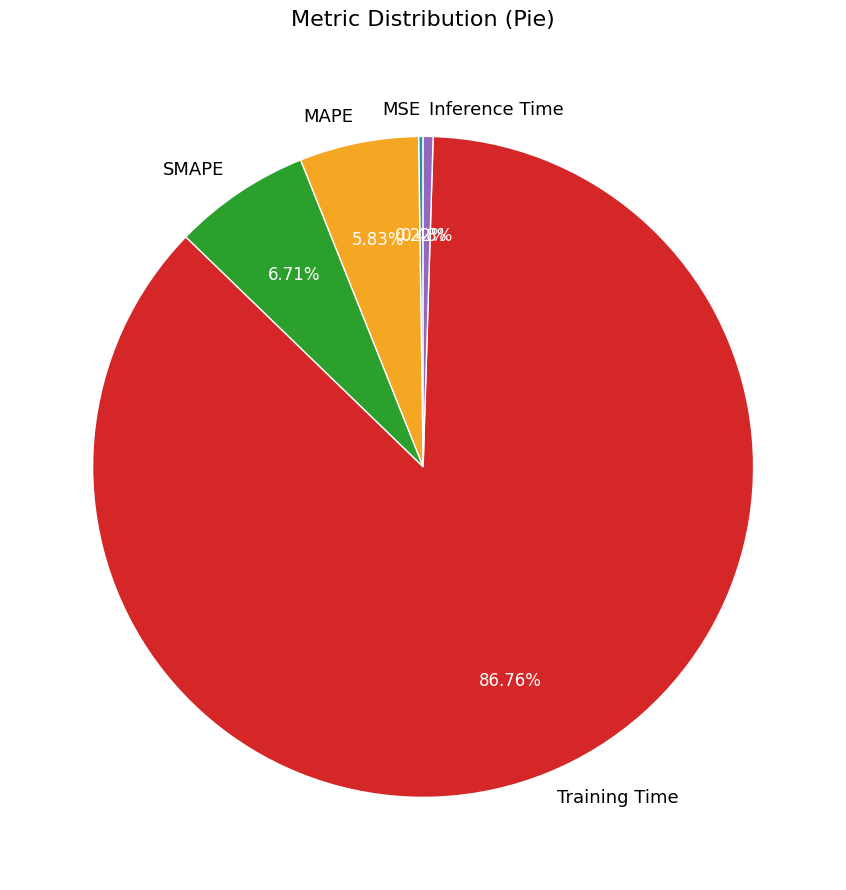

The SMAPE slice represents 1% of the pie. True or false?

False